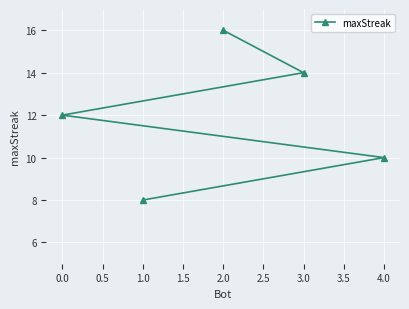

At which label is the value closest to 12?

0.0